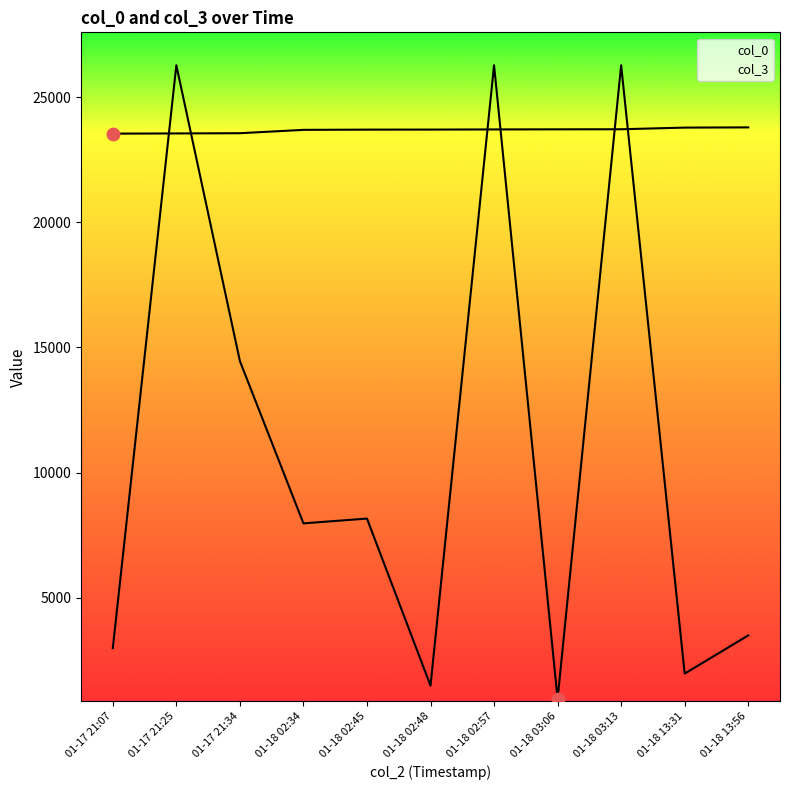

Which series has the largest total across all categories?

col_0